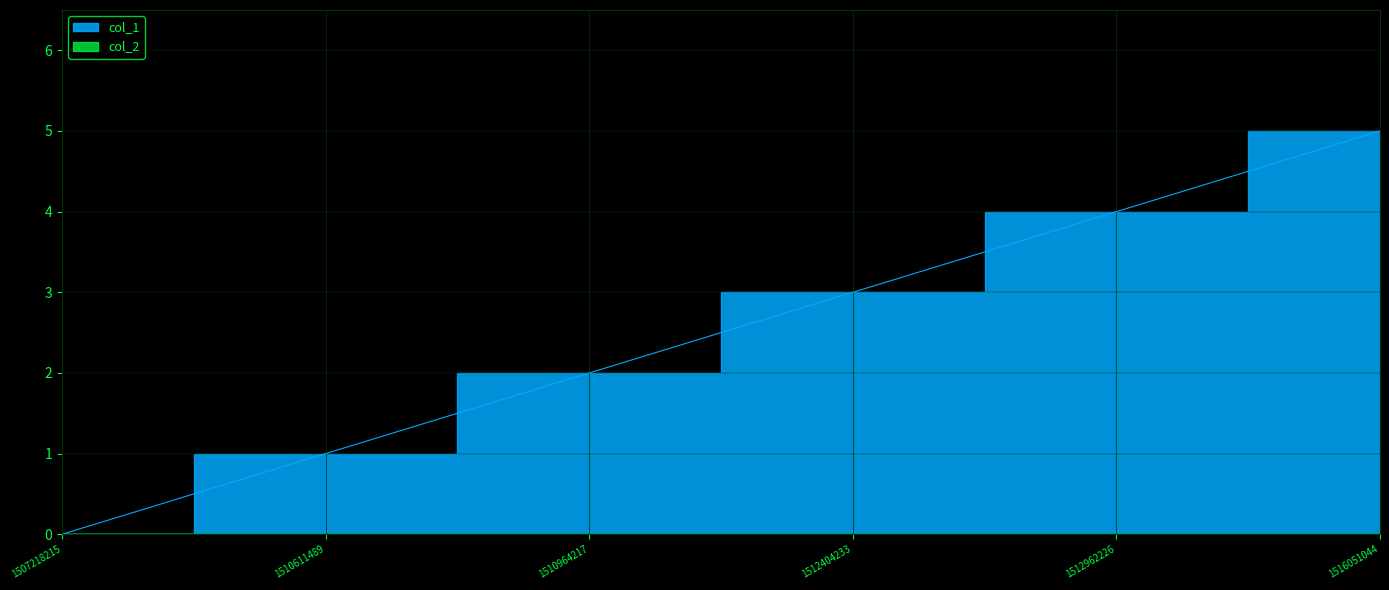

What is the maximum value shown in the chart?

5